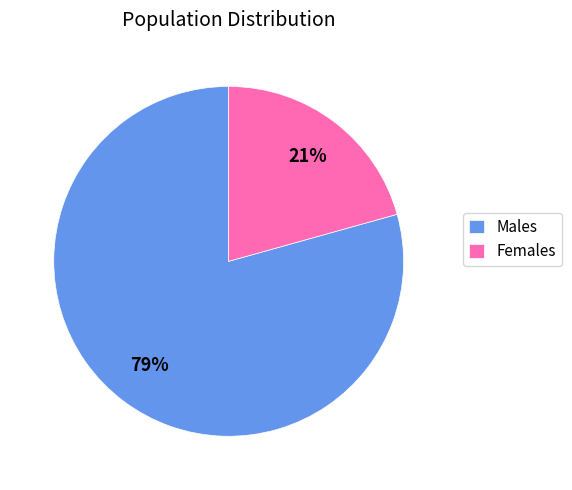

Approximately how many times larger is the value at Males compared to Females?

3.8